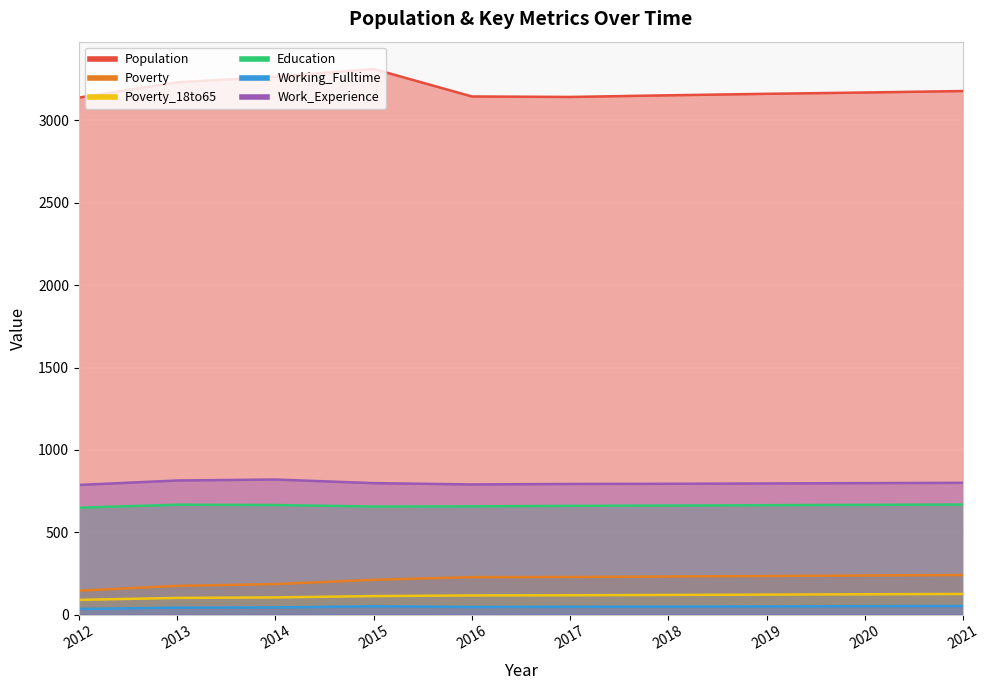

At which label does Working_Fulltime reach its peak?

2021